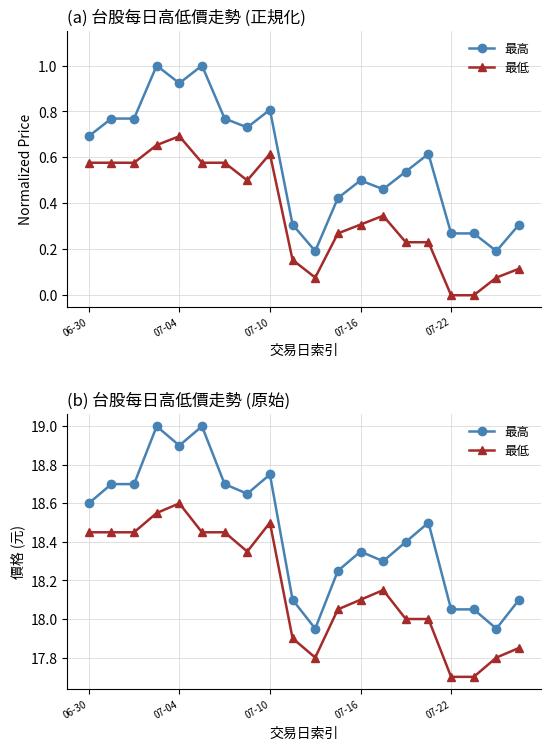

Reading left to right, transcribe all the data shown in this chart.

最高: 18.6	18.7	18.7	19.0	18.9	19.0	18.7	18.6	18.8	18.1	17.9	18.2	18.4	18.3	18.4	18.5	18.1	18.1	17.9	18.1
最低: 18.4	18.4	18.4	18.6	18.6	18.4	18.4	18.4	18.5	17.9	17.8	18.1	18.1	18.1	18.0	18.0	17.7	17.7	17.8	17.9